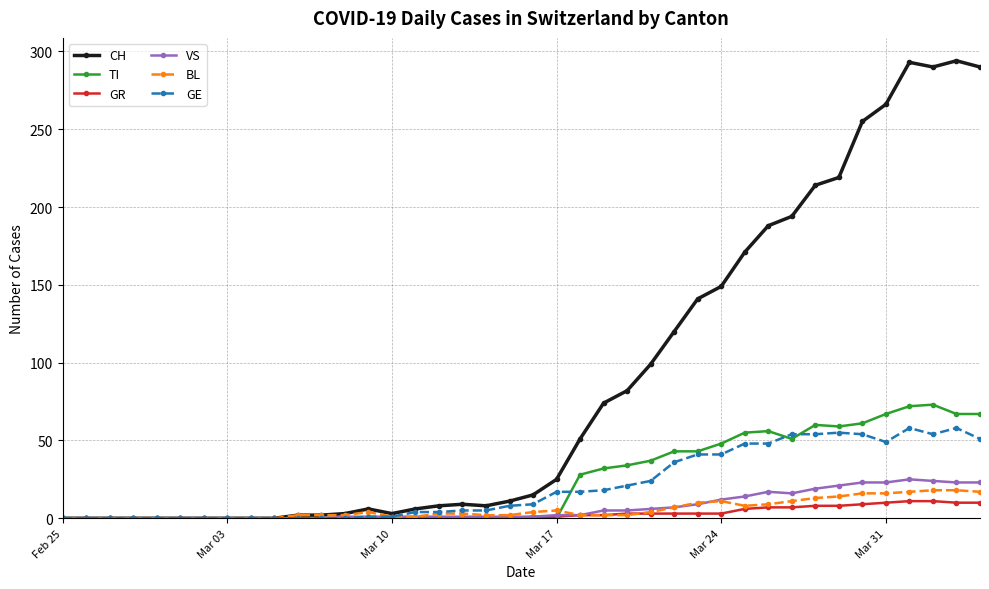

At how many categories does at least one series exceed 227?

6